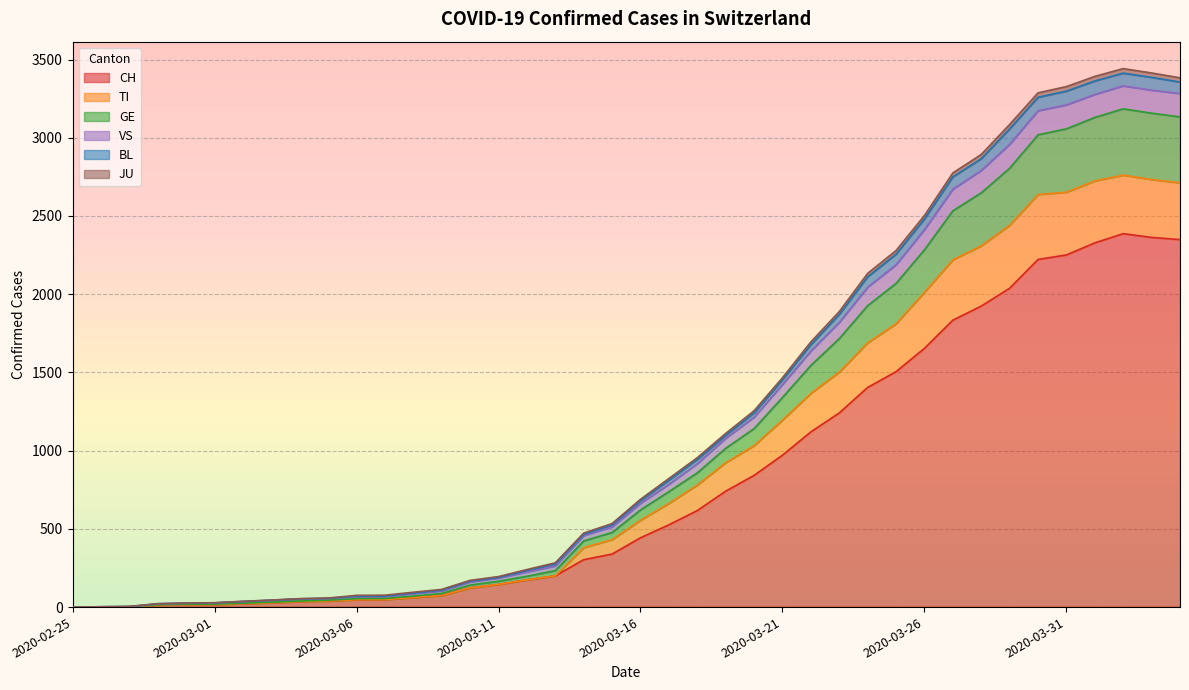

How many values in TI are above zero?

39